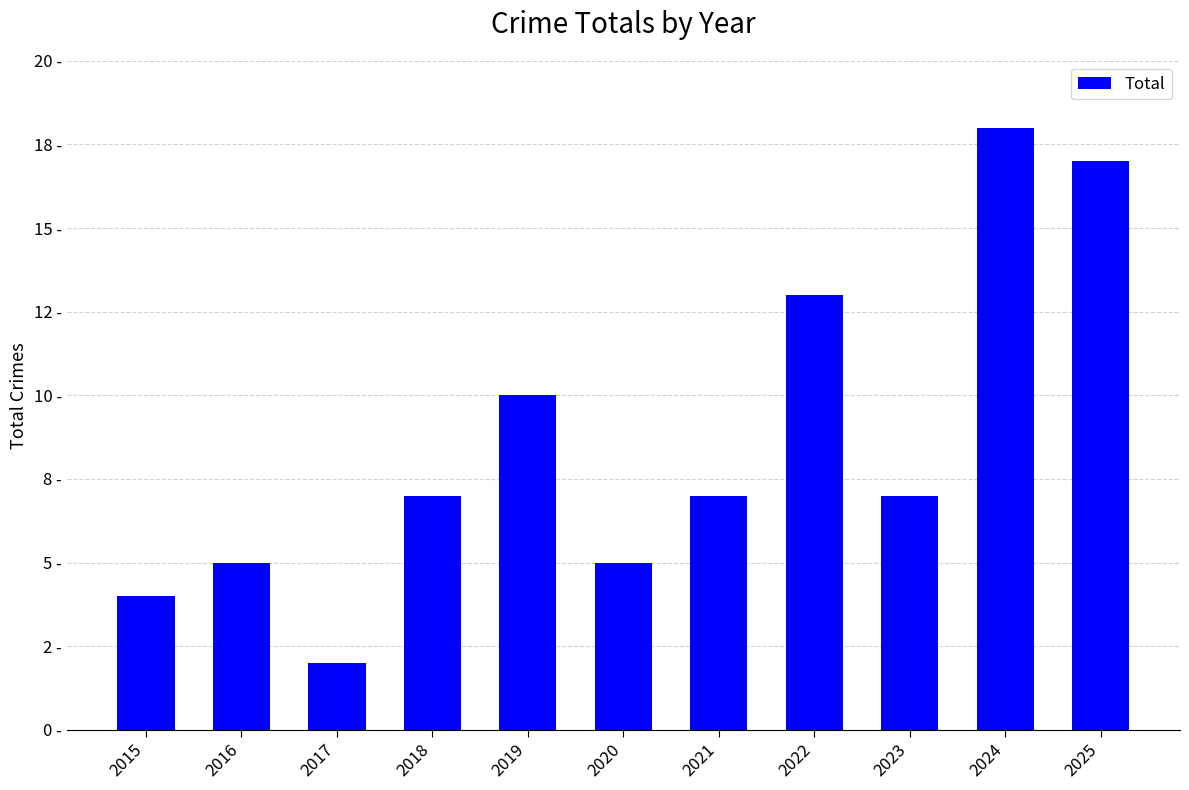

Are the bars horizontal?

No